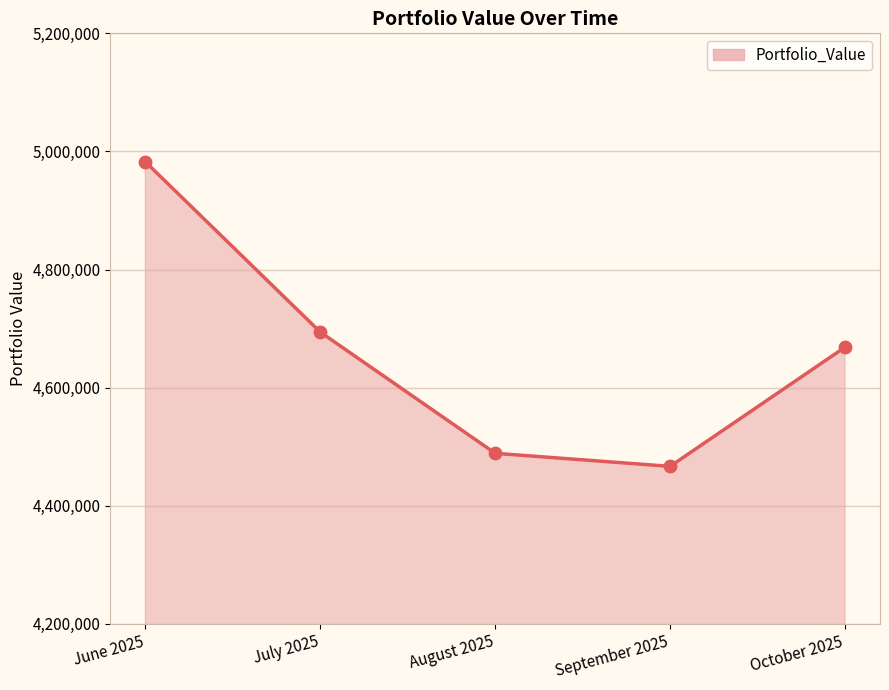

Approximately how many times larger is the value at July 2025 compared to September 2025?

1.1